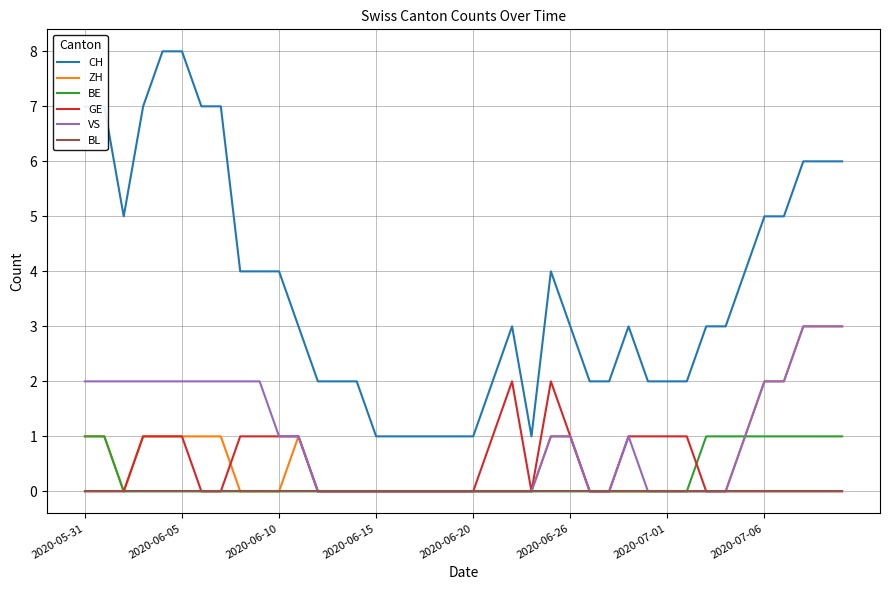

Which series has the largest range (max minus min)?

CH